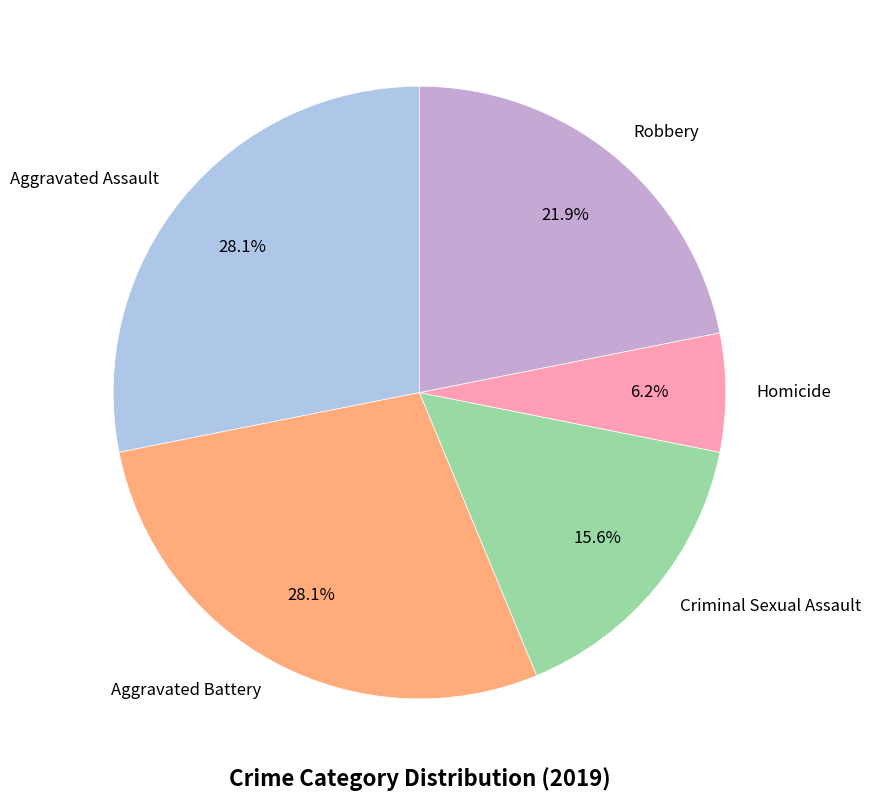

Which has a higher value, Aggravated Assault or Robbery?

Aggravated Assault